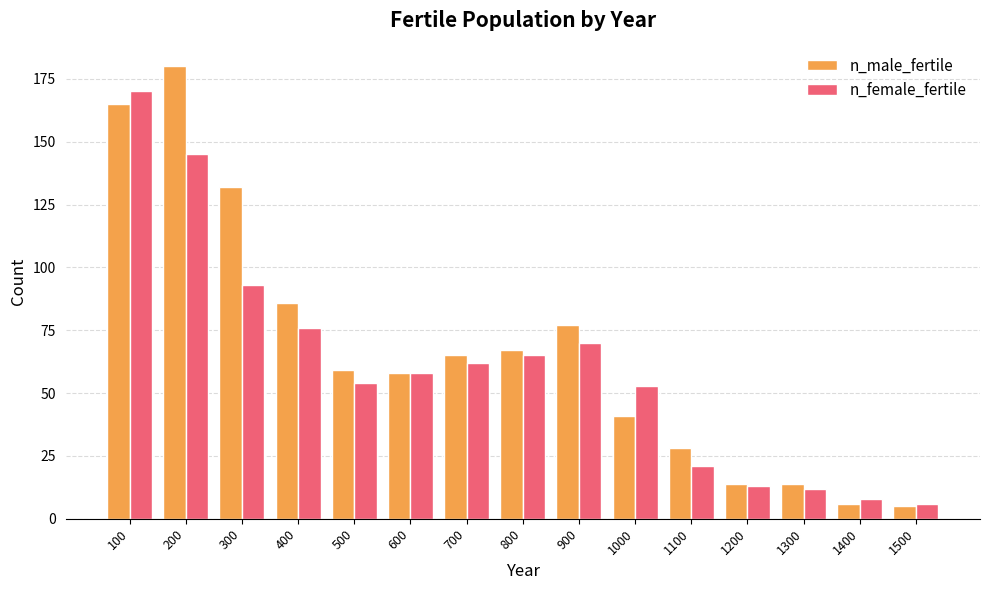

At which label is n_female_fertile closest to 88?

300